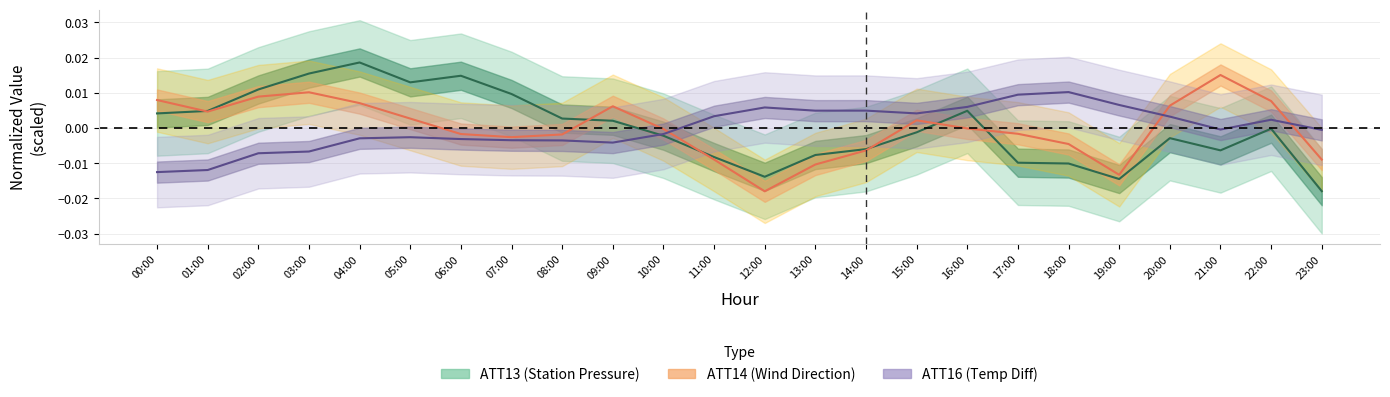

List the labels in order of ATT13 line value, largest first.

04:00, 03:00, 06:00, 05:00, 02:00, 07:00, 16:00, 01:00, 00:00, 08:00, 09:00, 22:00, 15:00, 10:00, 20:00, 14:00, 21:00, 13:00, 11:00, 17:00, 18:00, 12:00, 19:00, 23:00